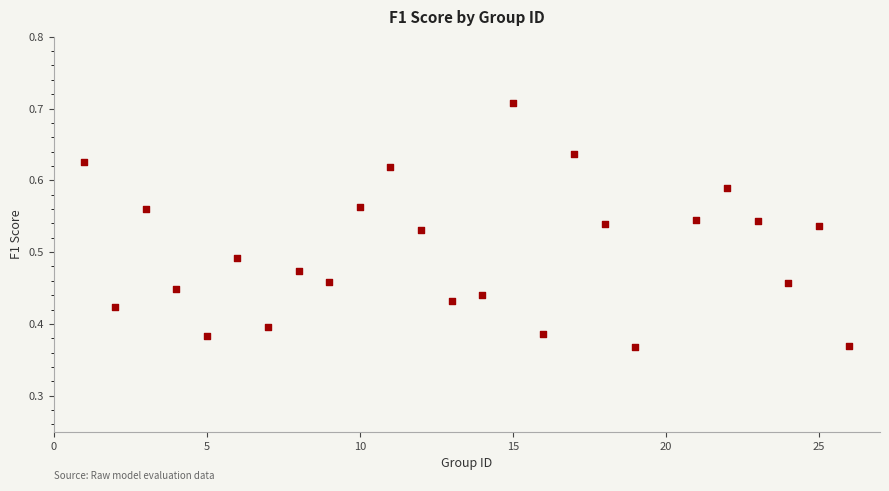

What is the range of X values (max minus min)?

25.0